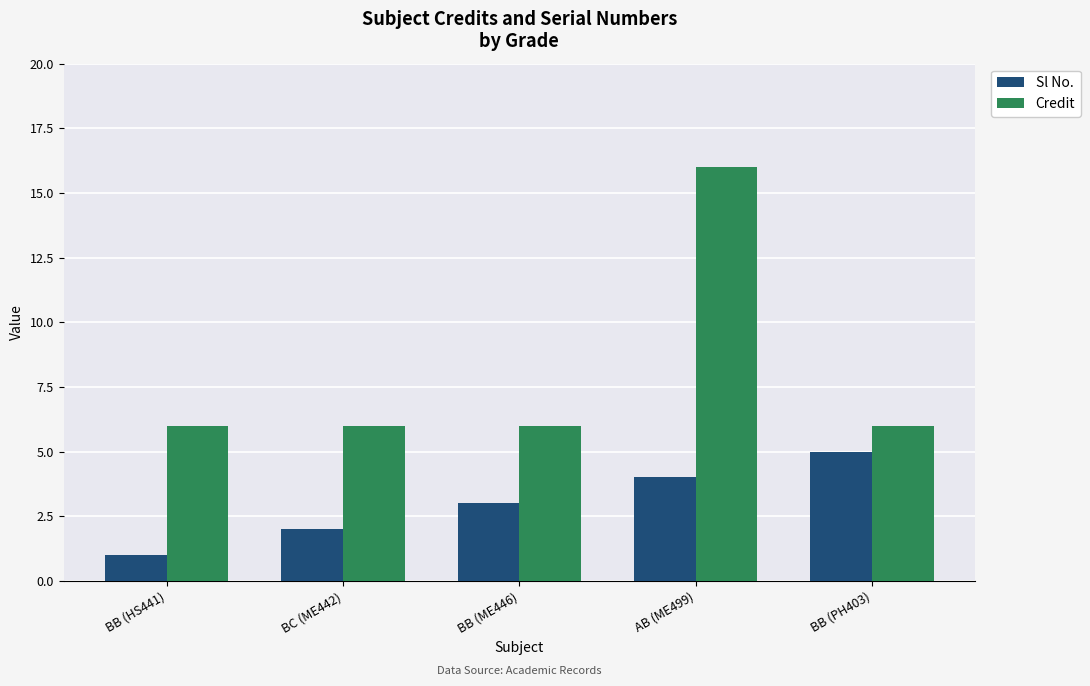

What is the total value across all series at AB (ME499)?

20